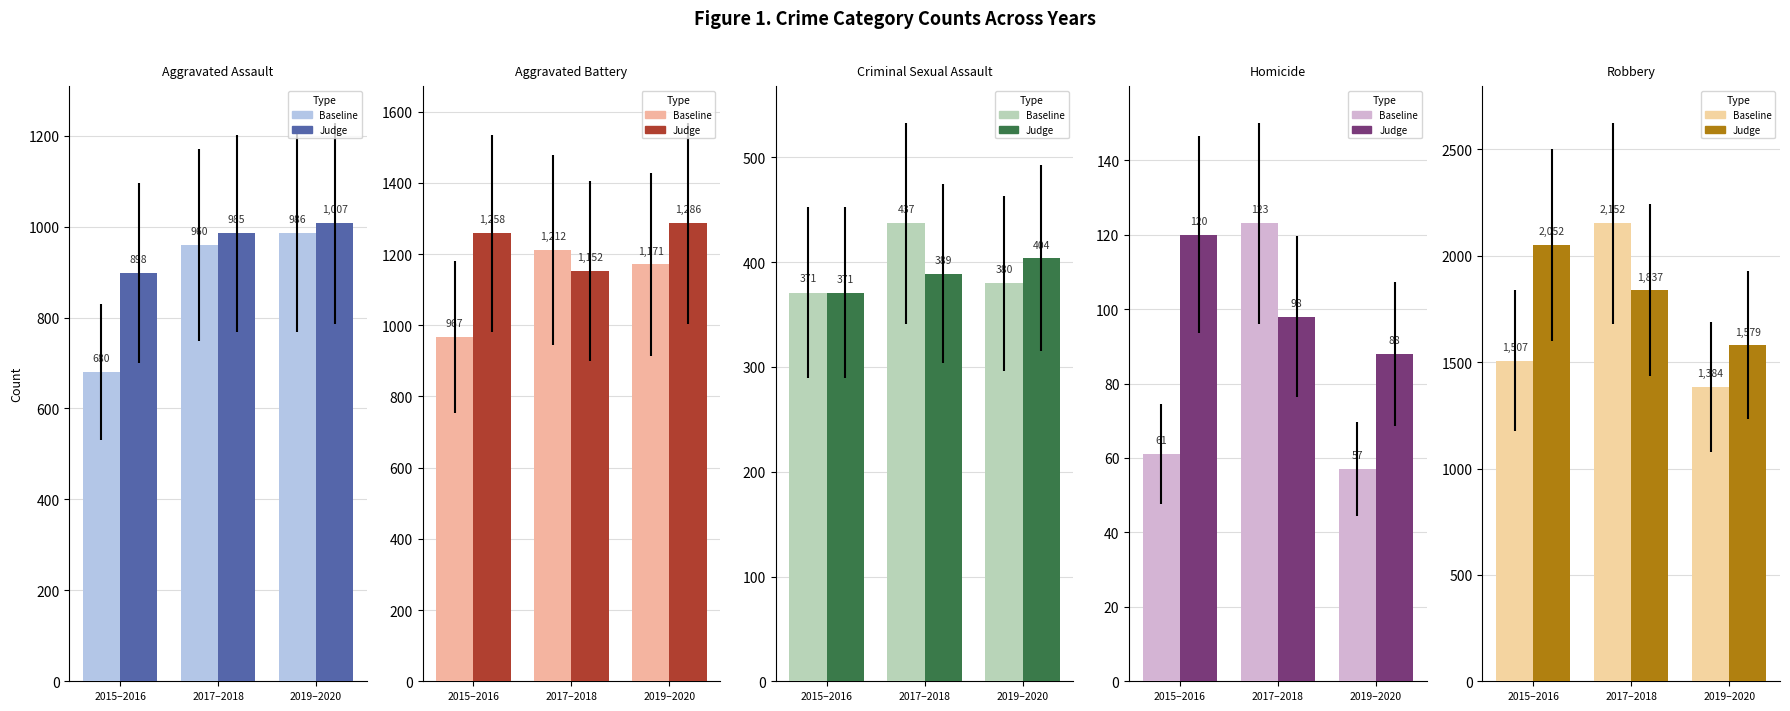

At which label does Judge first exceed 1837?

2015–2016